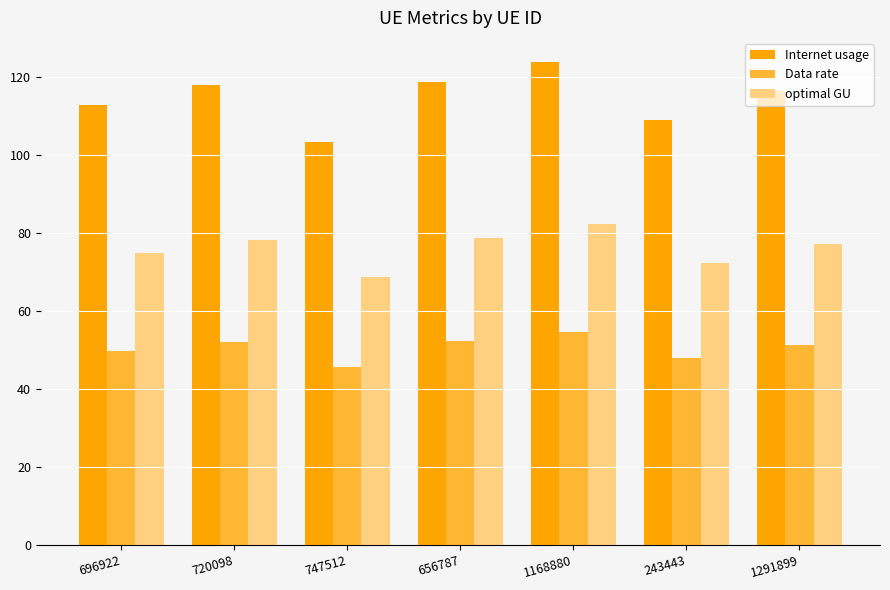

What is the total value across all series at 1291899?

244.8